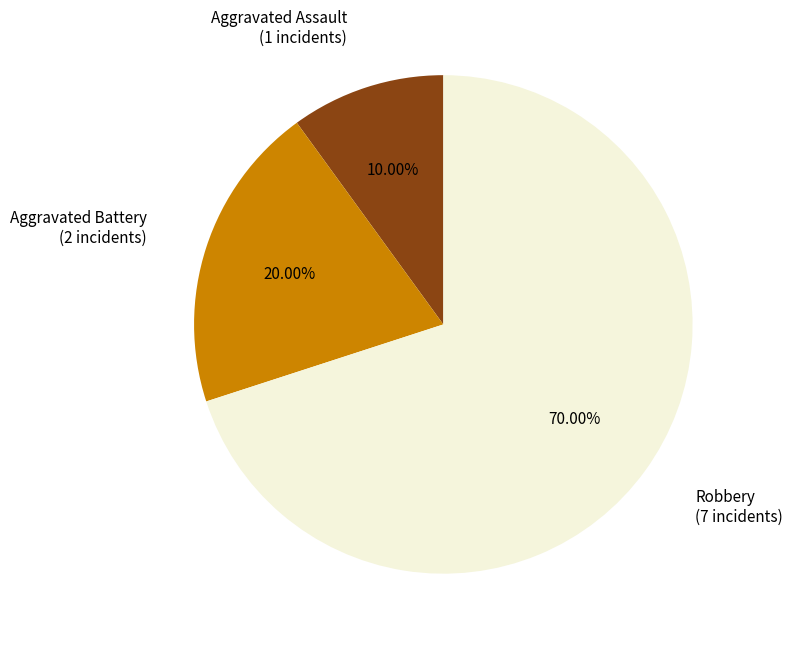

Is there a majority slice in this chart?

Yes